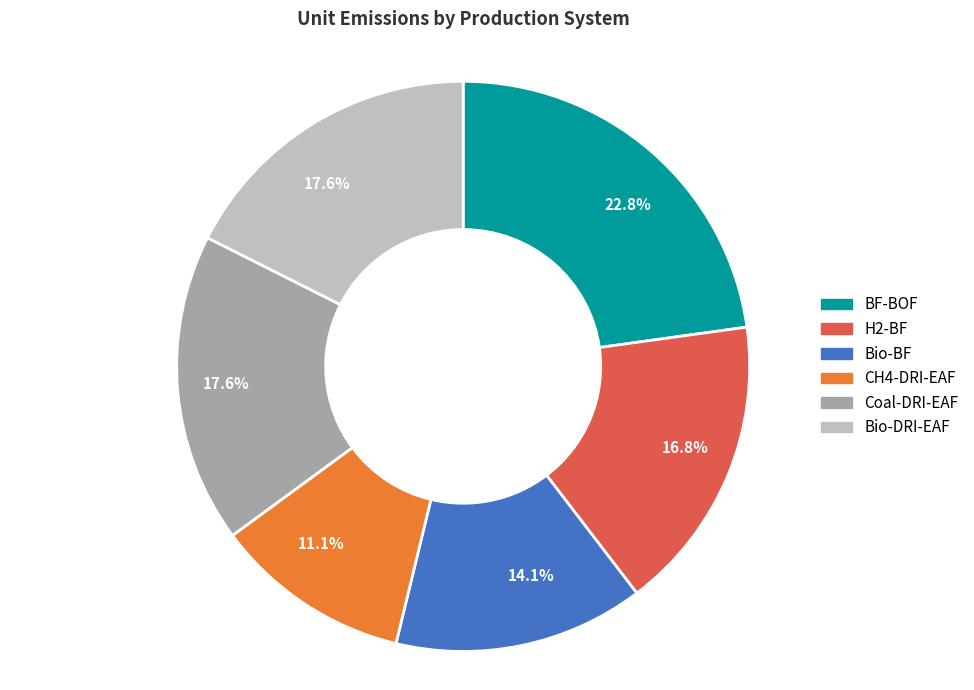

Is there a majority slice in this chart?

No